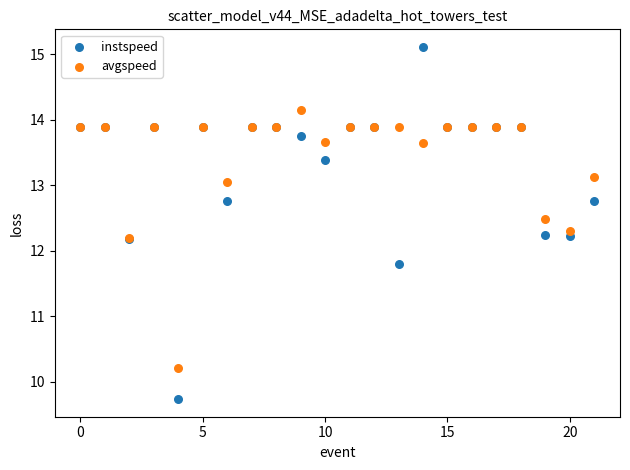

Which series reaches the maximum Y coordinate?

instspeed